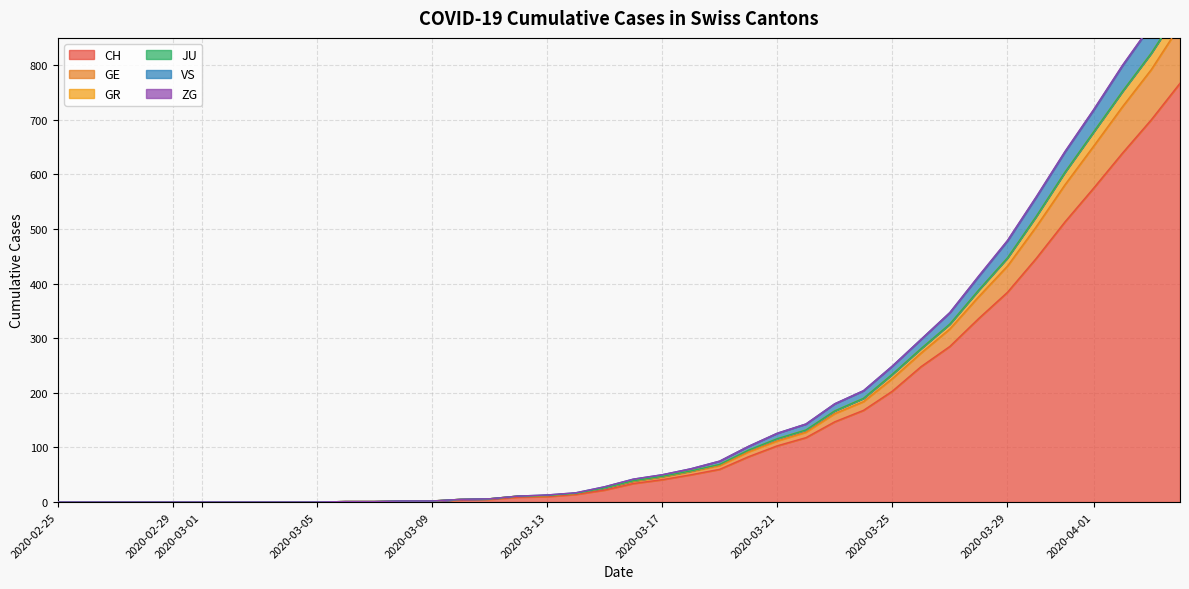

True or false: GR and VS intersect in this chart.

False